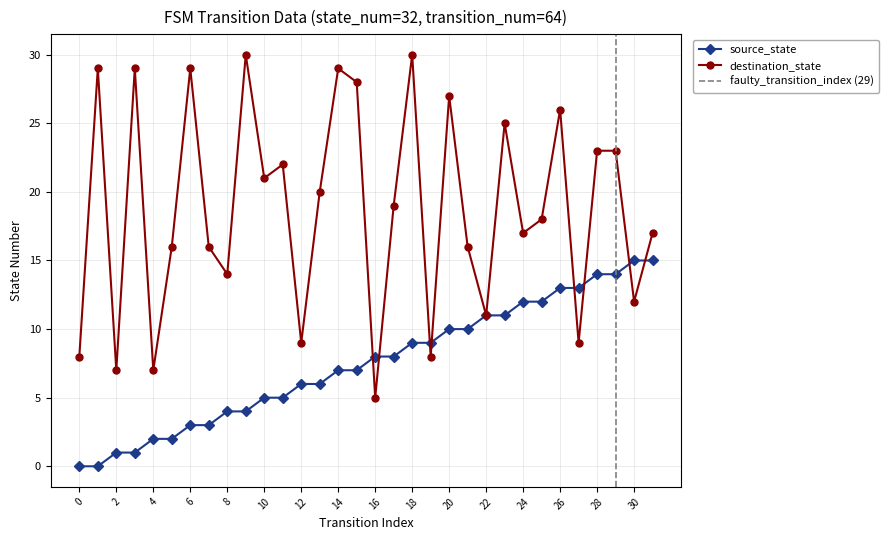

How many interior local valleys does the destination_state series have?

11